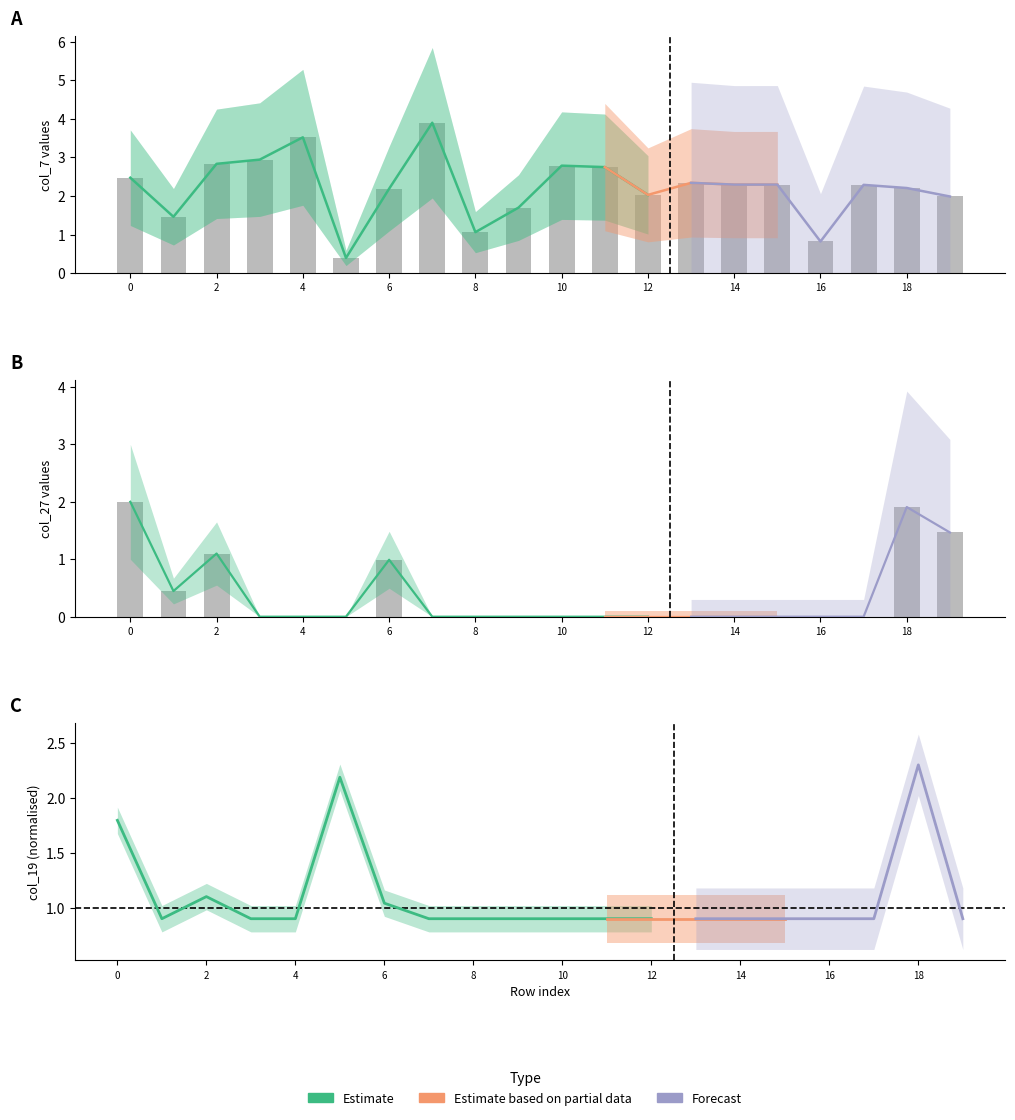

What is the average value of the col_7 series?

2.2